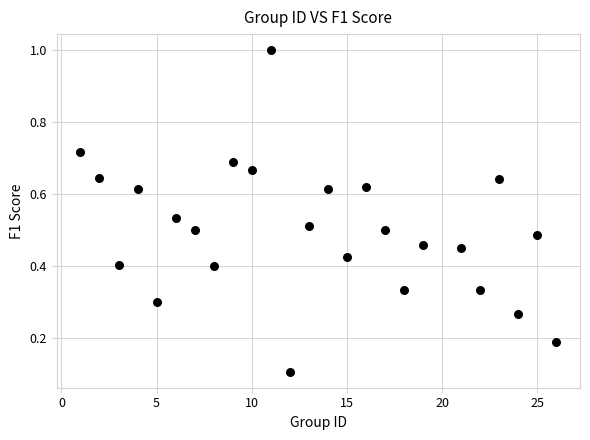

What is the range of X values (max minus min)?

25.0